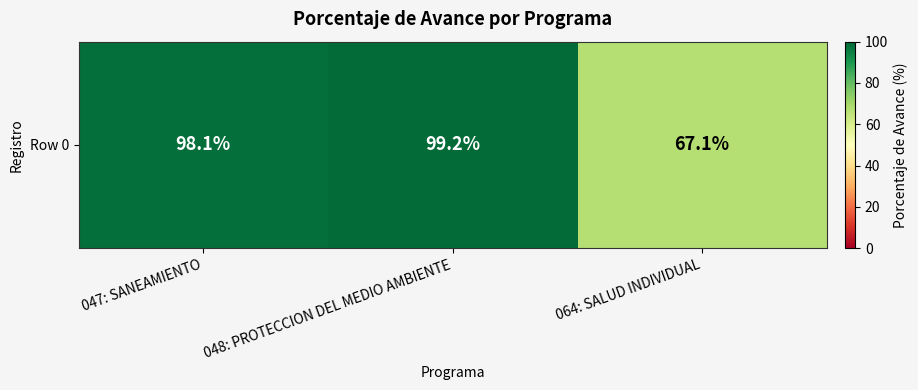

Which label corresponds to the smallest value in the chart?

064: SALUD INDIVIDUAL